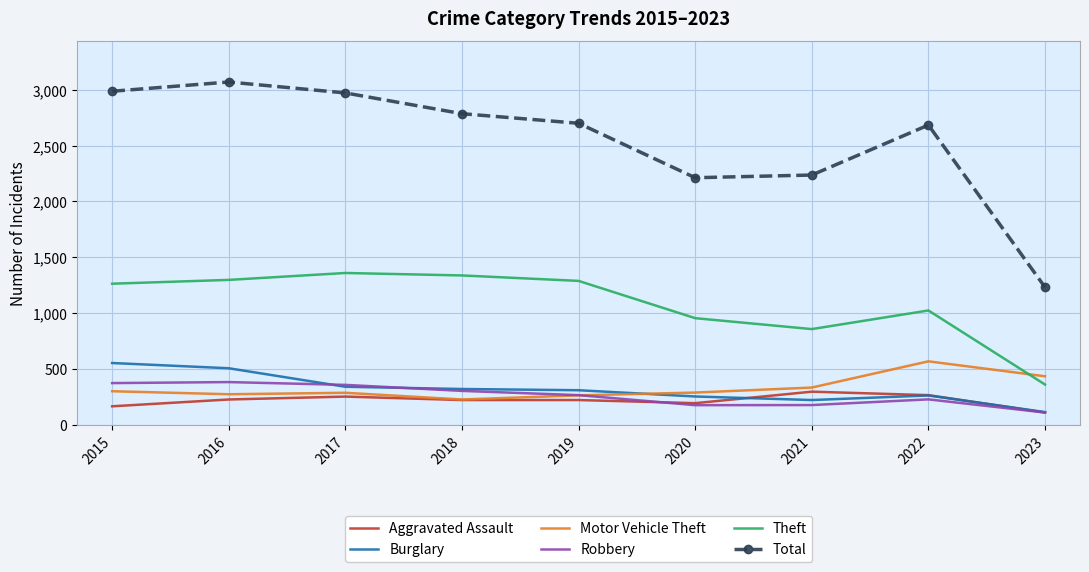

How many categories are shown in the chart?

9